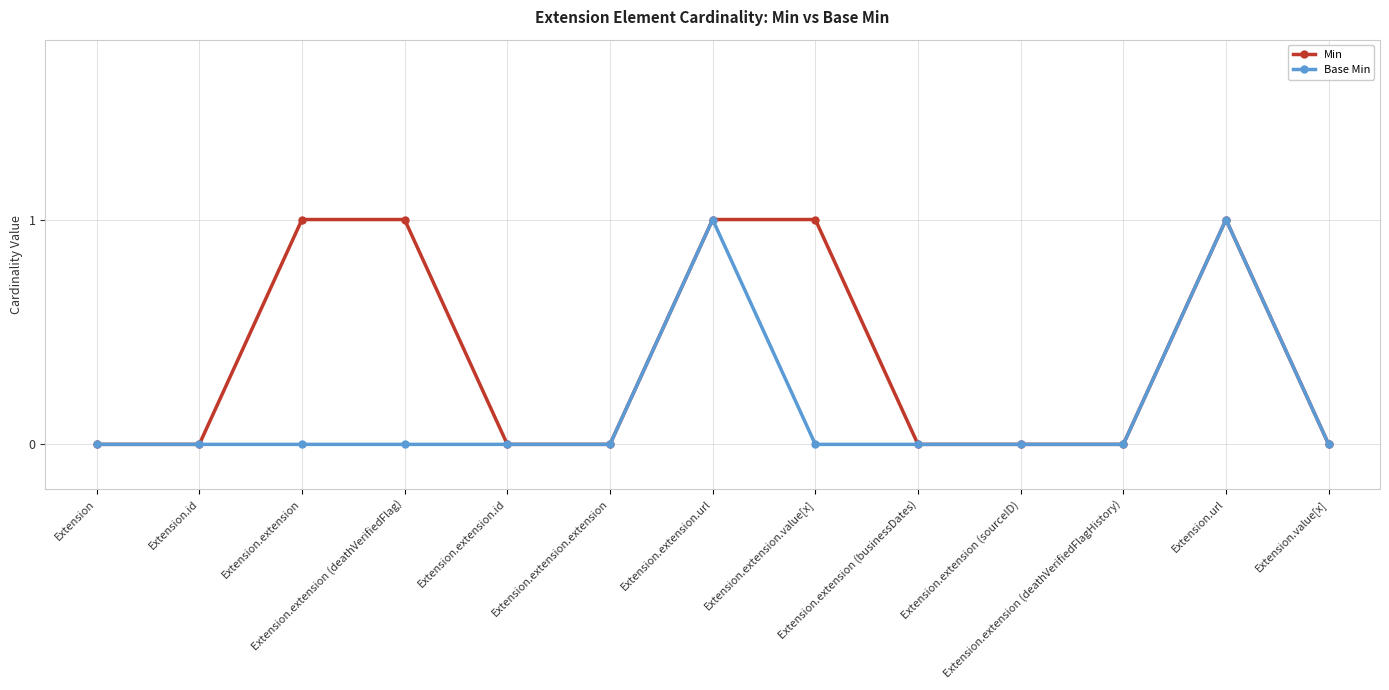

True or false: Base Min has more than 1 interior local peaks.

True